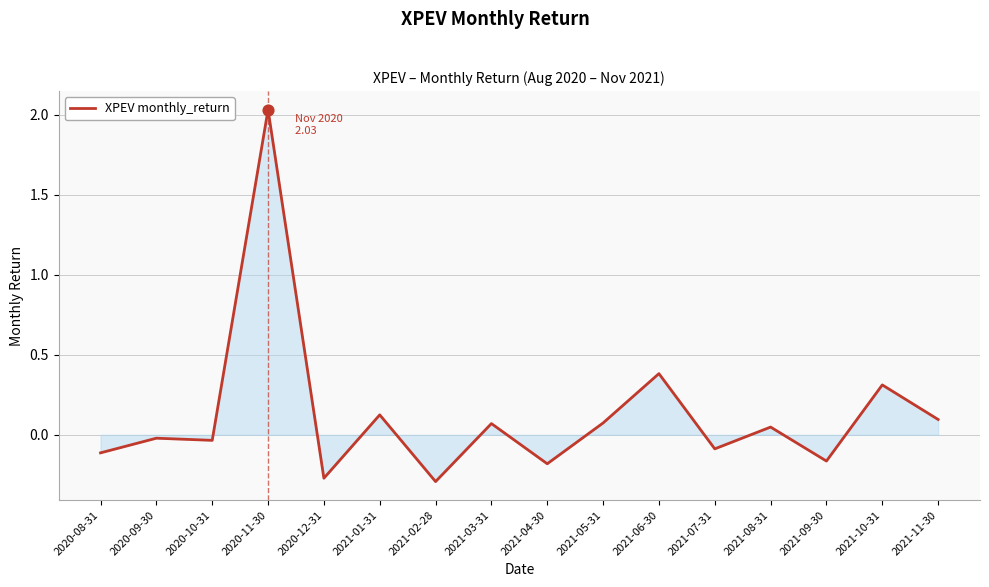

Between 2021-07-31 and 2021-01-31, which is larger?

2021-01-31